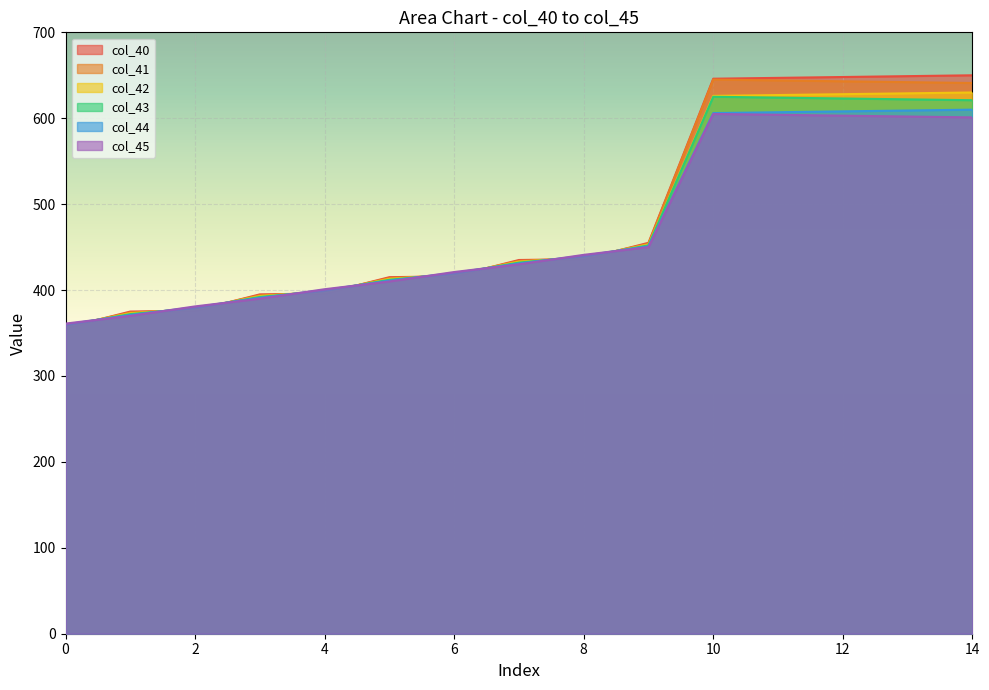

At which label does col_45 first exceed 430?

7